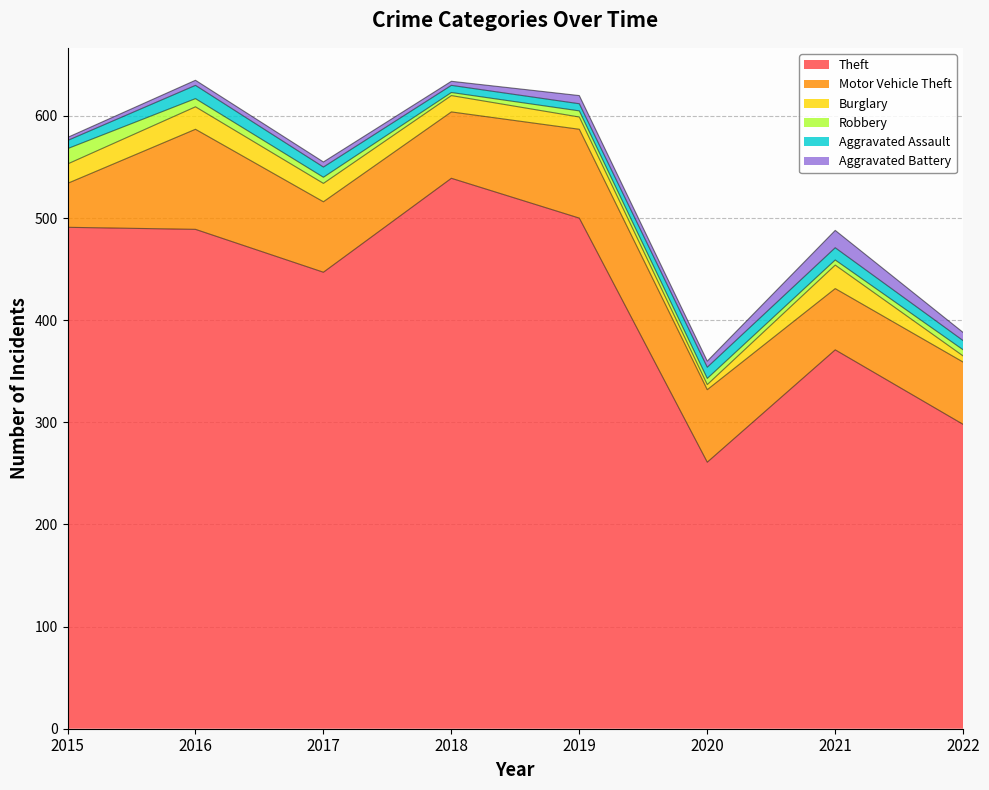

What is the difference between the maximum and minimum values in the Aggravated Battery series?

14